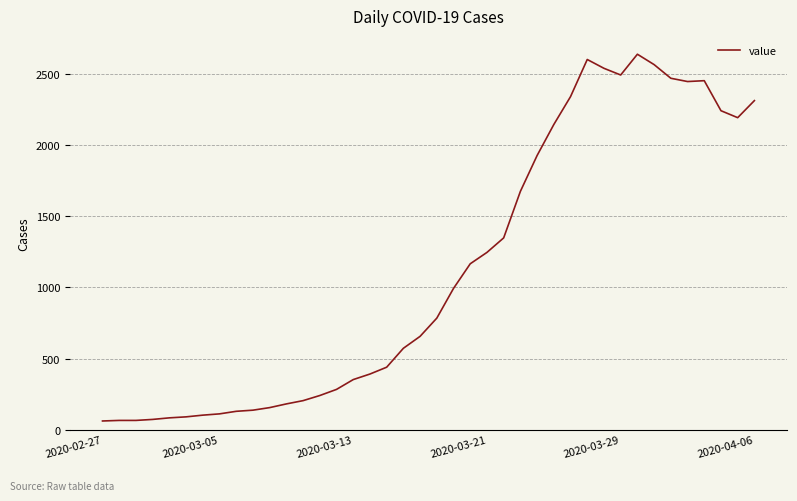

What is the difference between the maximum and minimum values?

2578